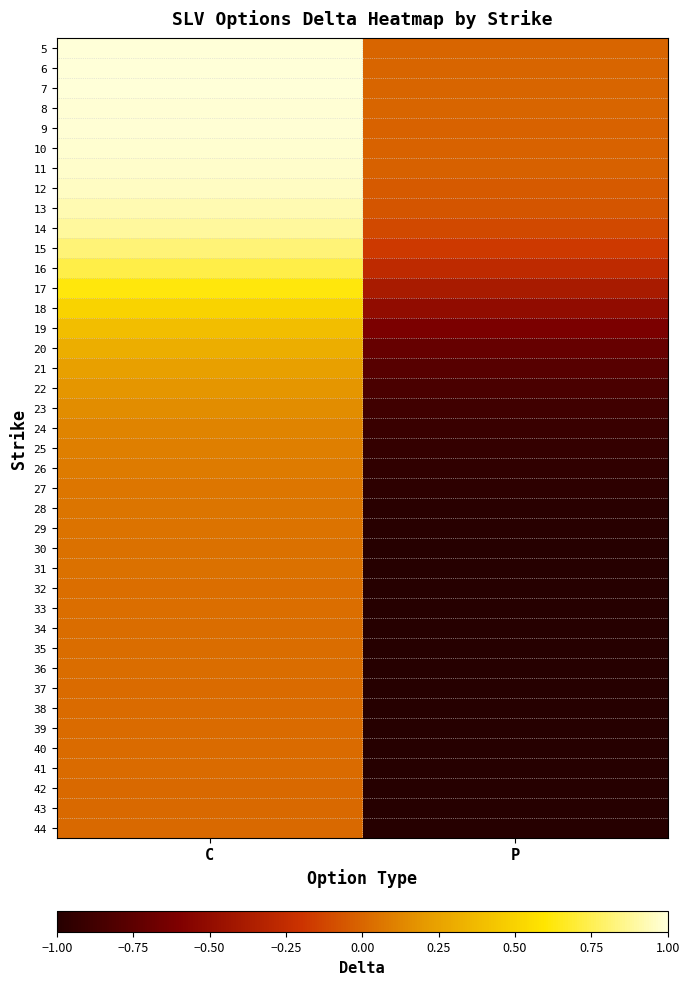

How many distinct data groups are displayed?

40